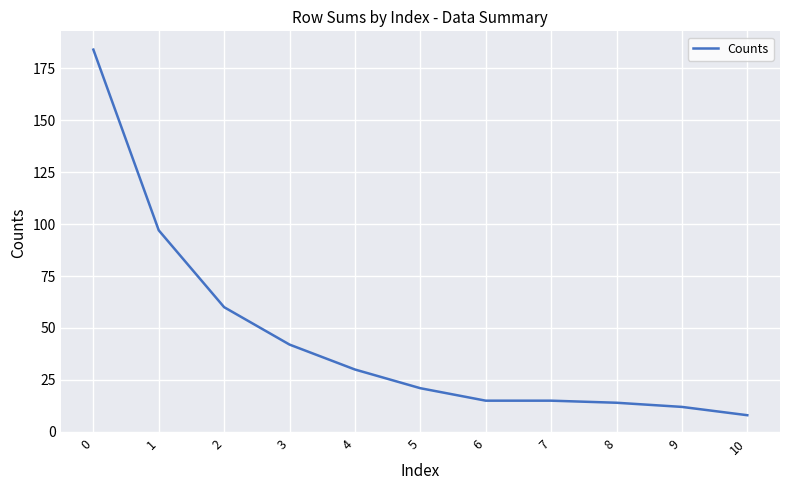

What is the change in value from 4 to 6?

-15